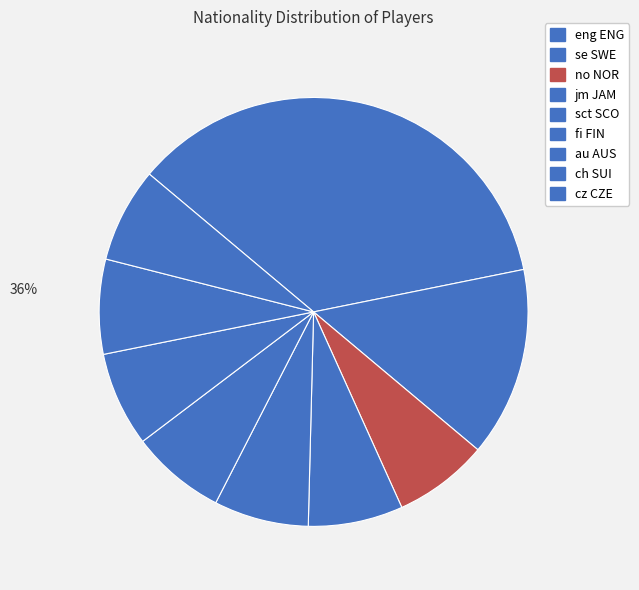

How many slices are in this pie chart?

9